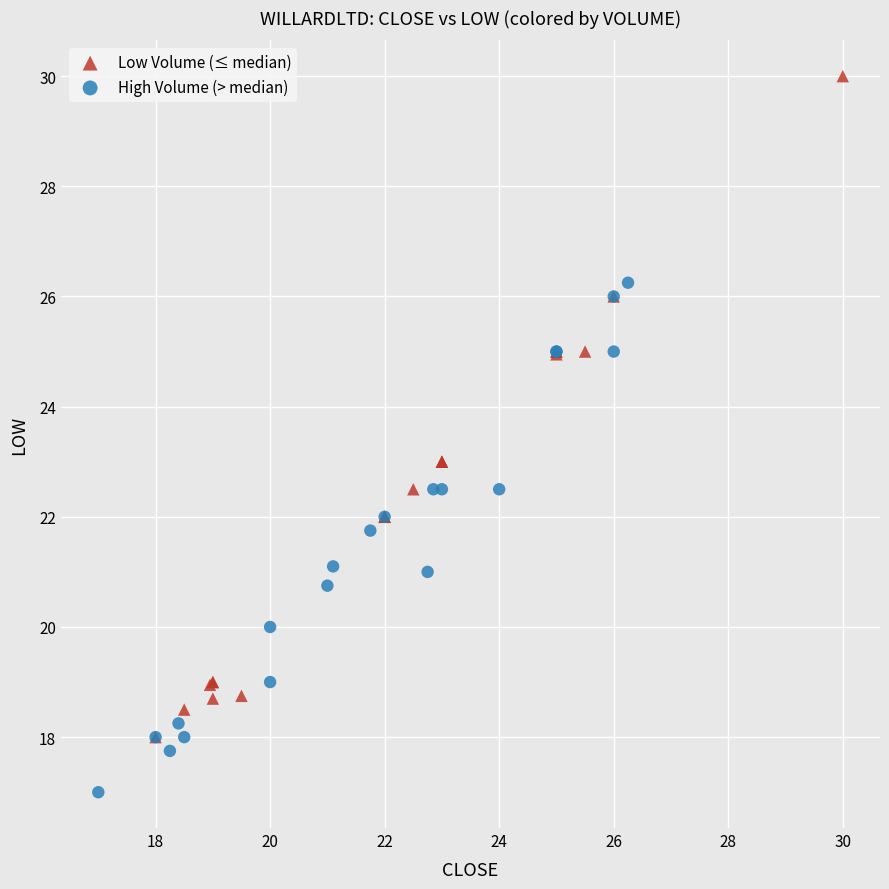

Which series has the largest Y range (max minus min)?

Low Volume (≤ median)